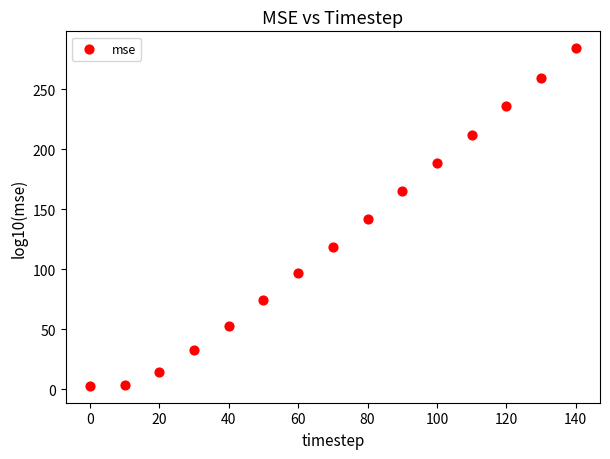

What is the range of Y values (max minus min)?

281.5